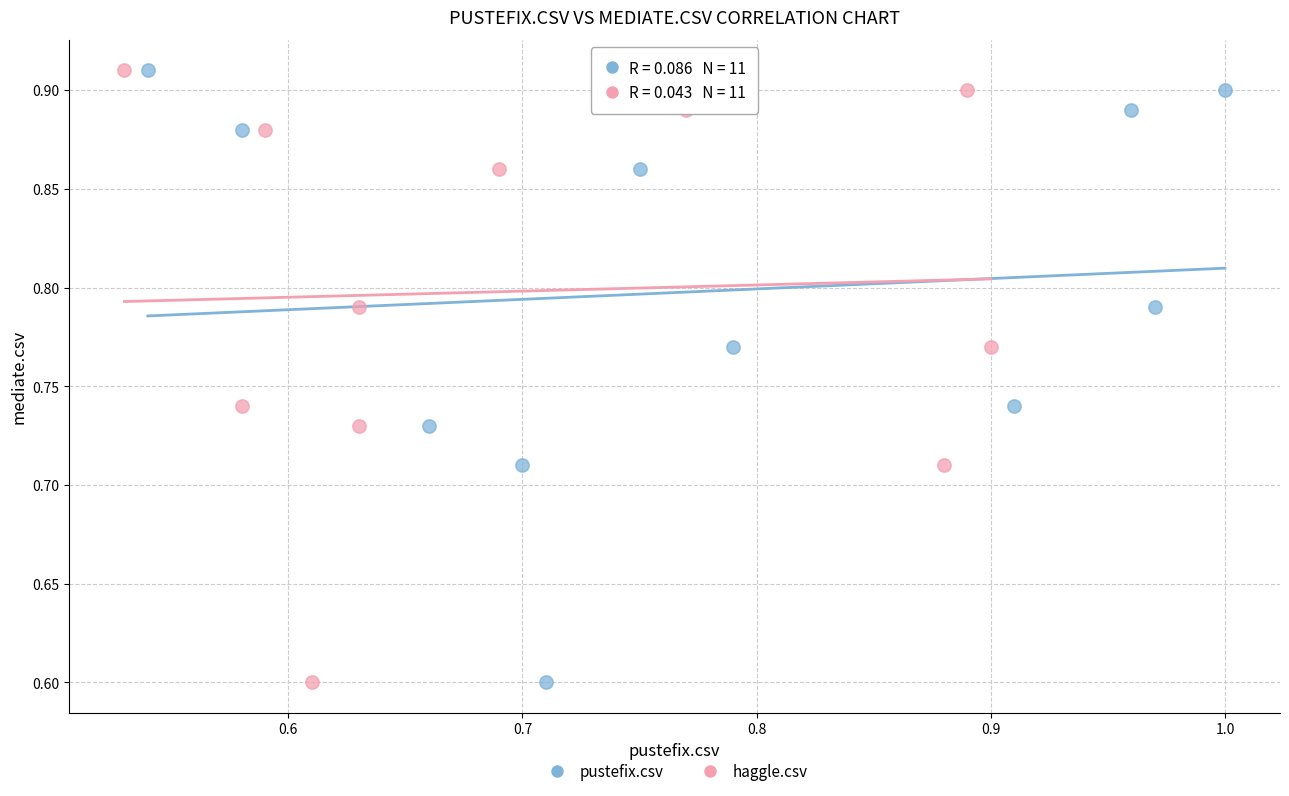

What are all the series names shown in the legend?

pustefix.csv, haggle.csv